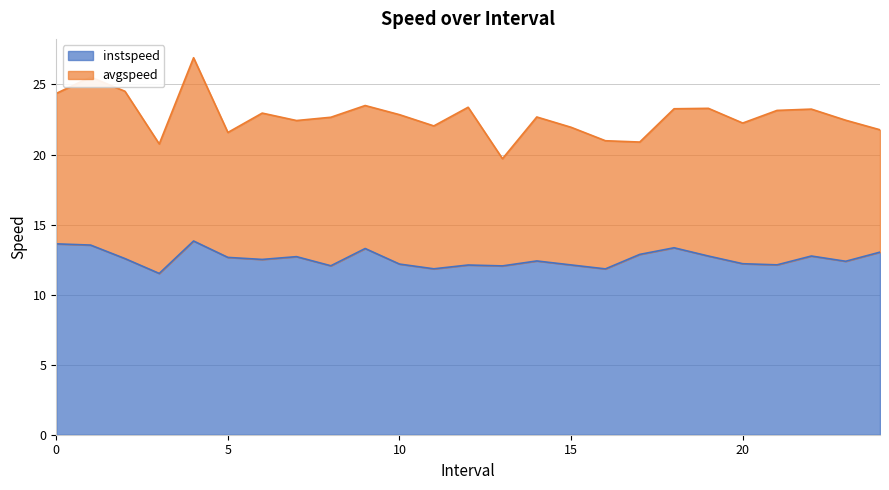

What is the value of the 18th point from the left?

12.9